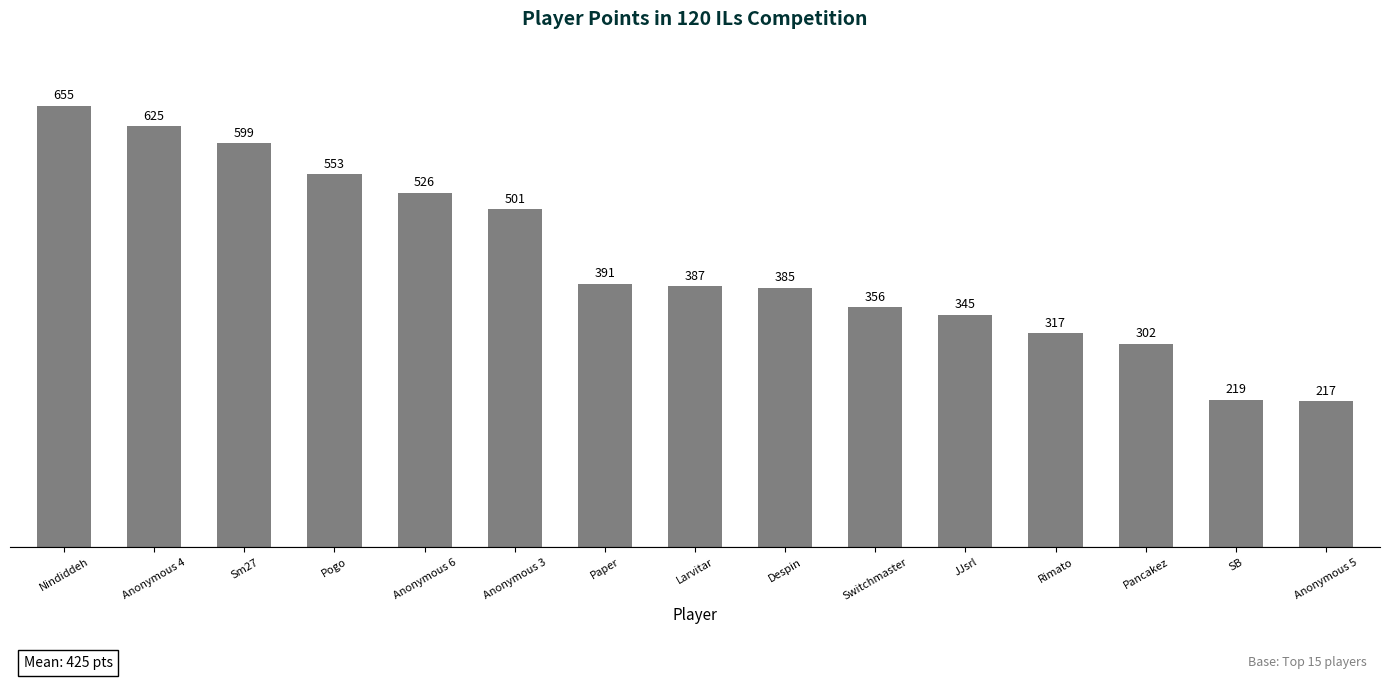

How many series are shown in this chart?

1